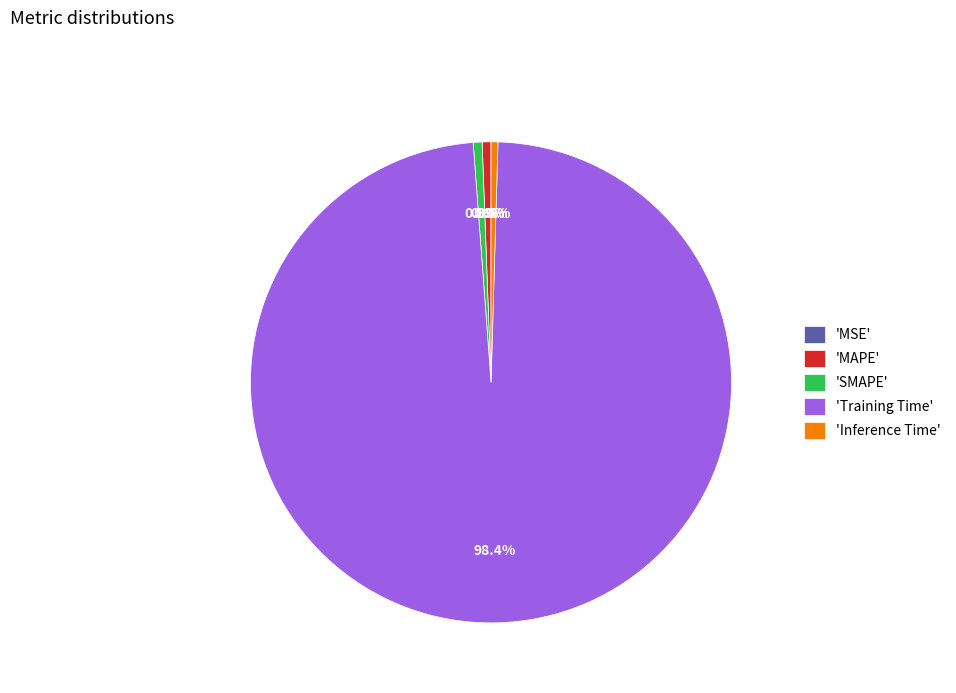

What portion of the pie excludes 'Inference Time'?

99.5%